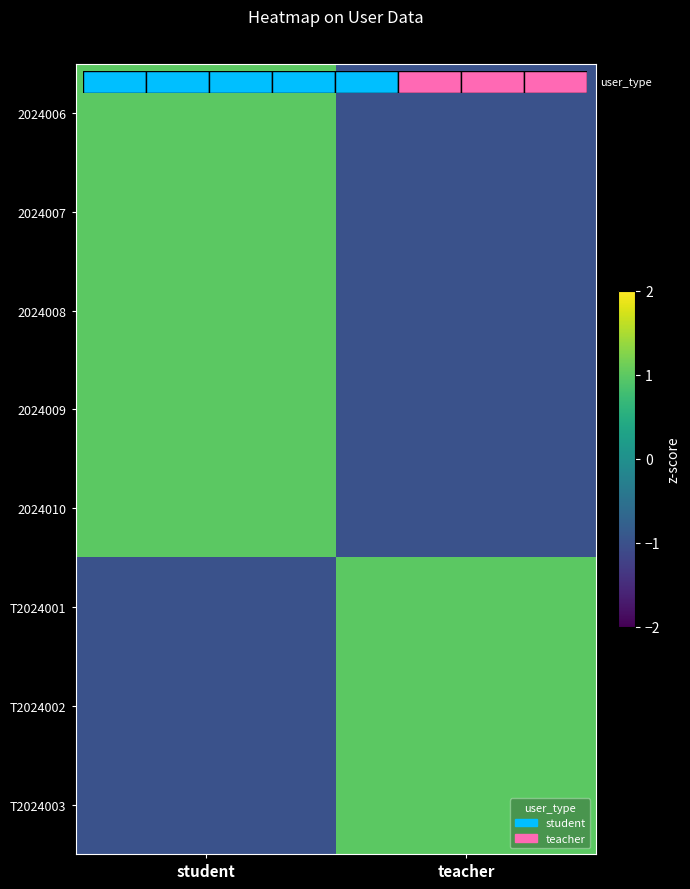

What is the total value across all series at teacher?

-2.0